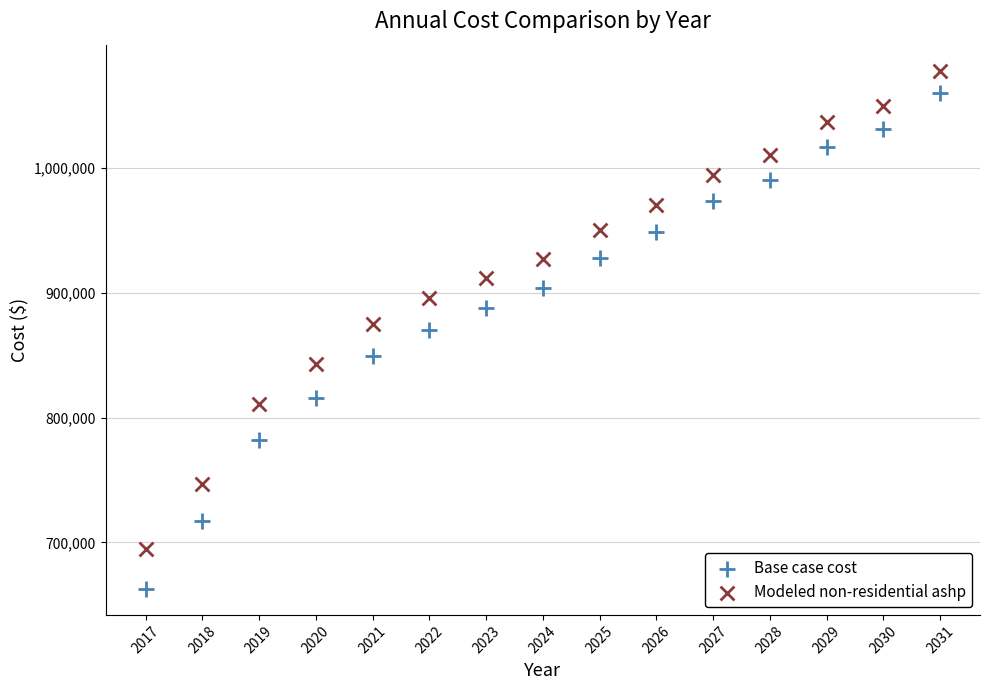

Which series reaches the minimum Y coordinate?

Base case cost